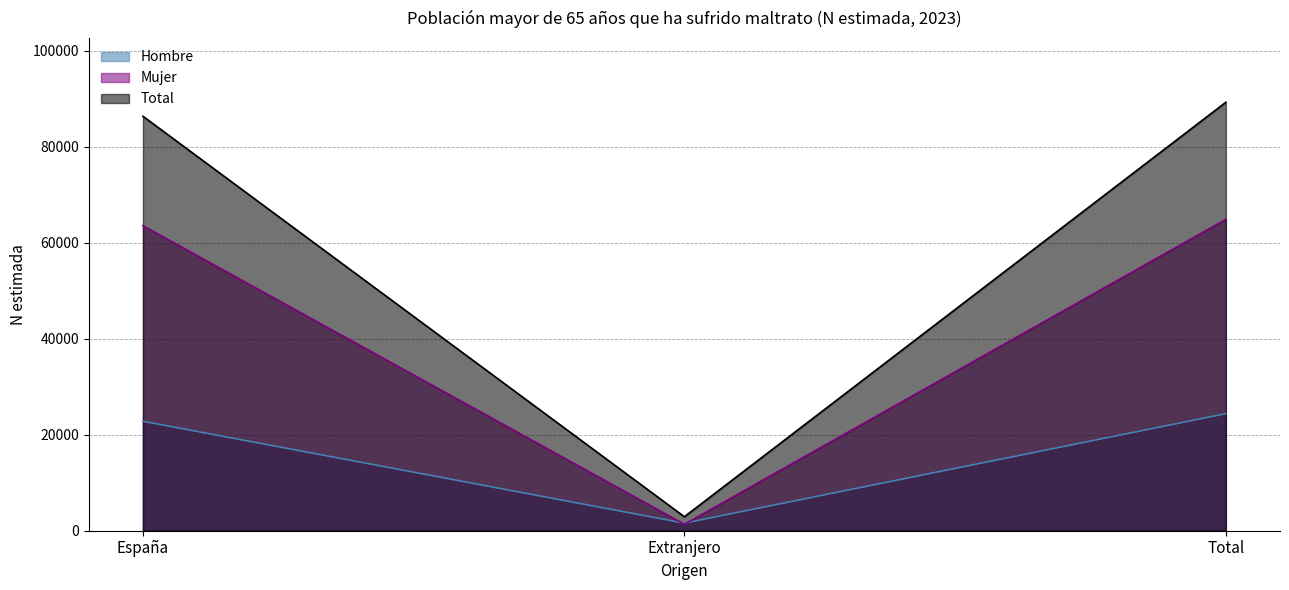

Does the chart have visible grid lines?

Yes